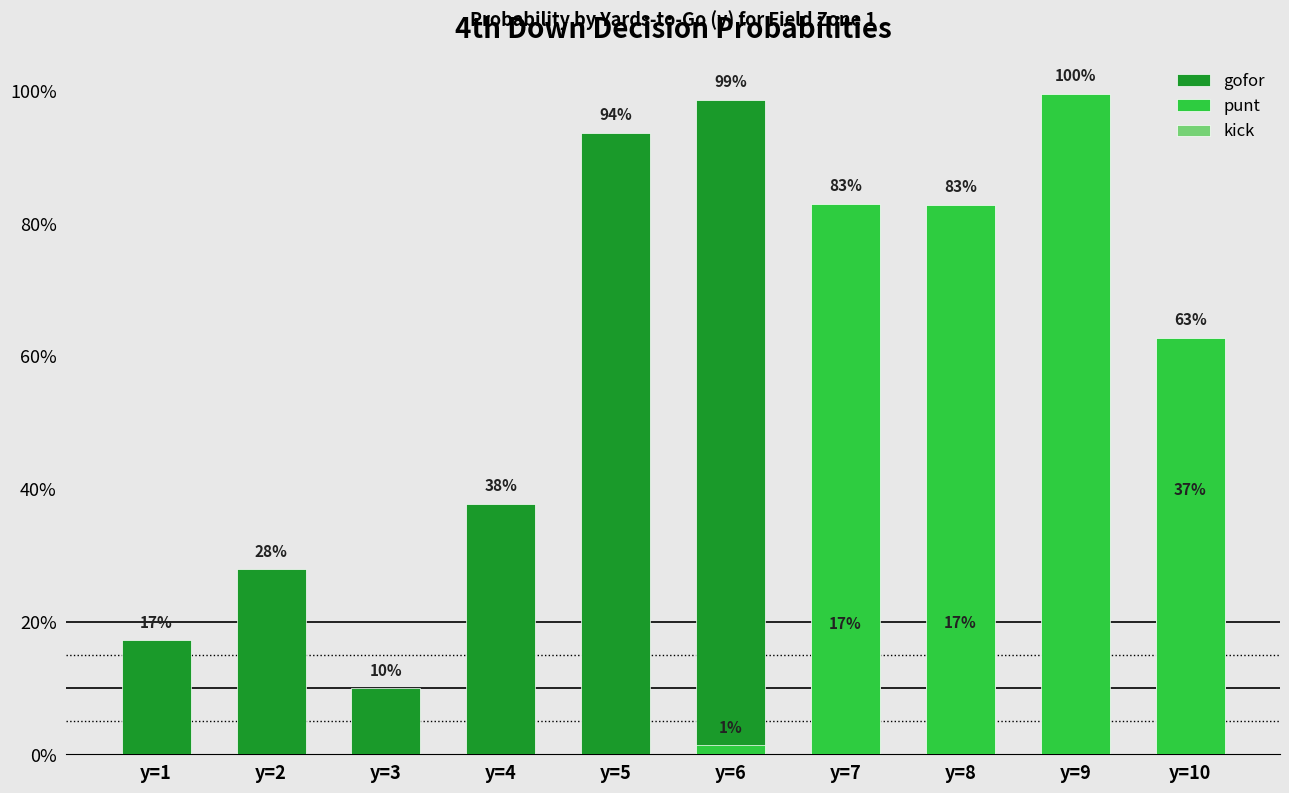

Rank the series by their maximum value, from lowest to highest.

kick, gofor, punt